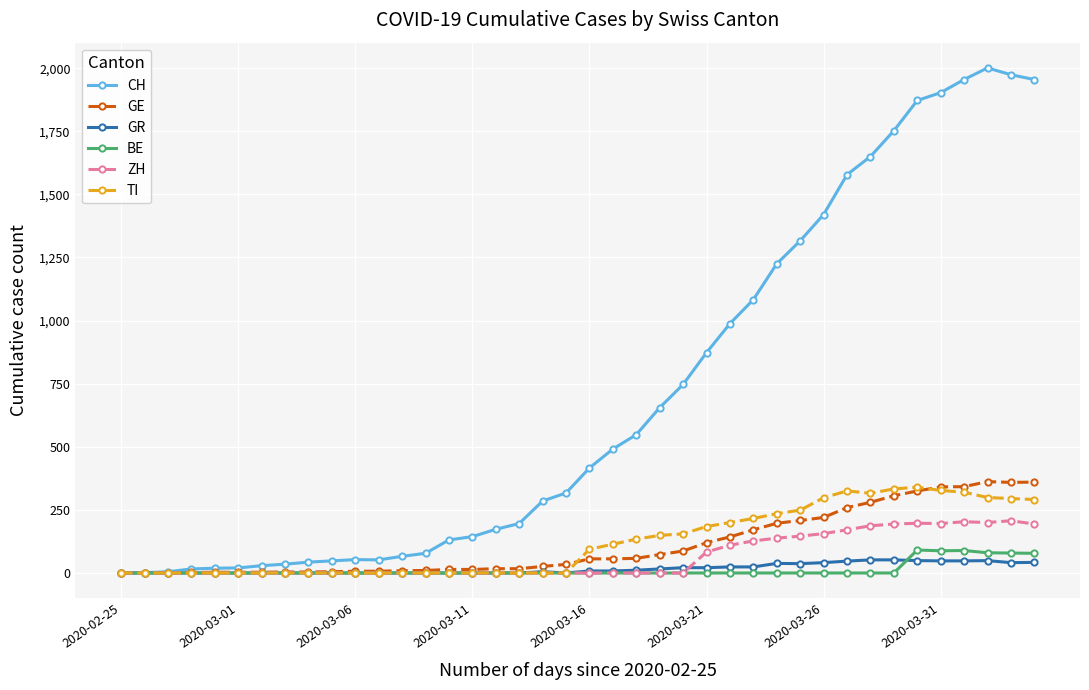

True or false: CH has more than 0 interior local peaks.

True